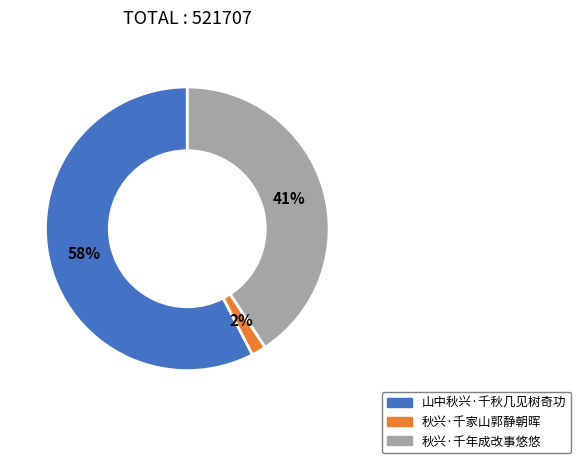

How many slices are in this pie chart?

3